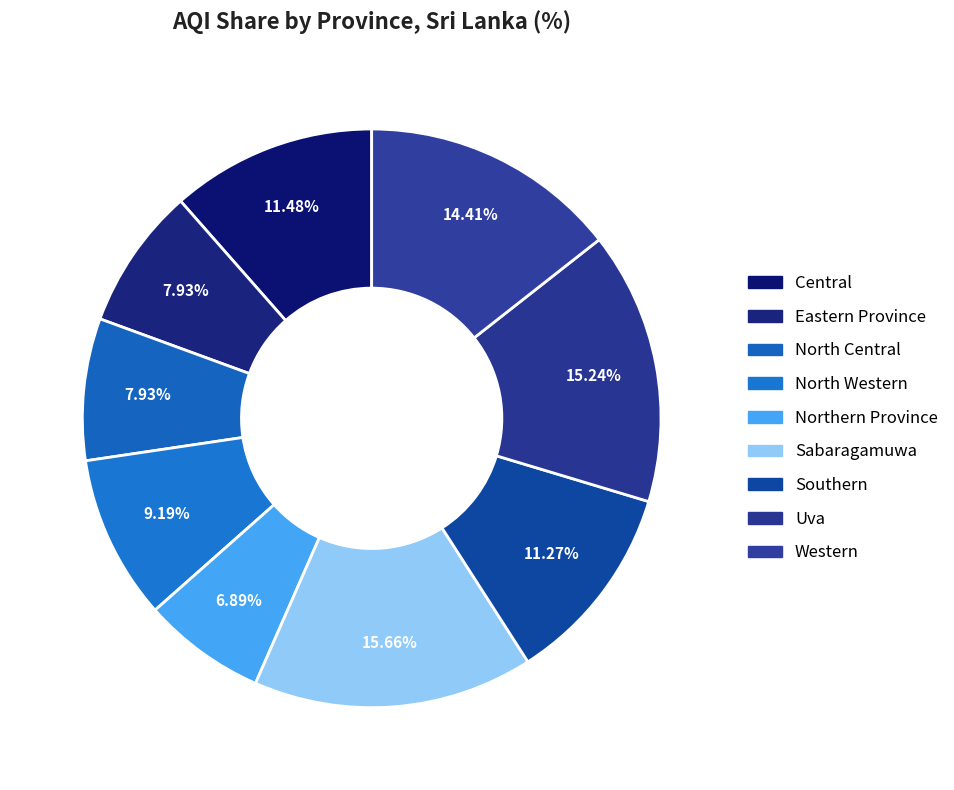

Which slice is the largest?

Sabaragamuwa